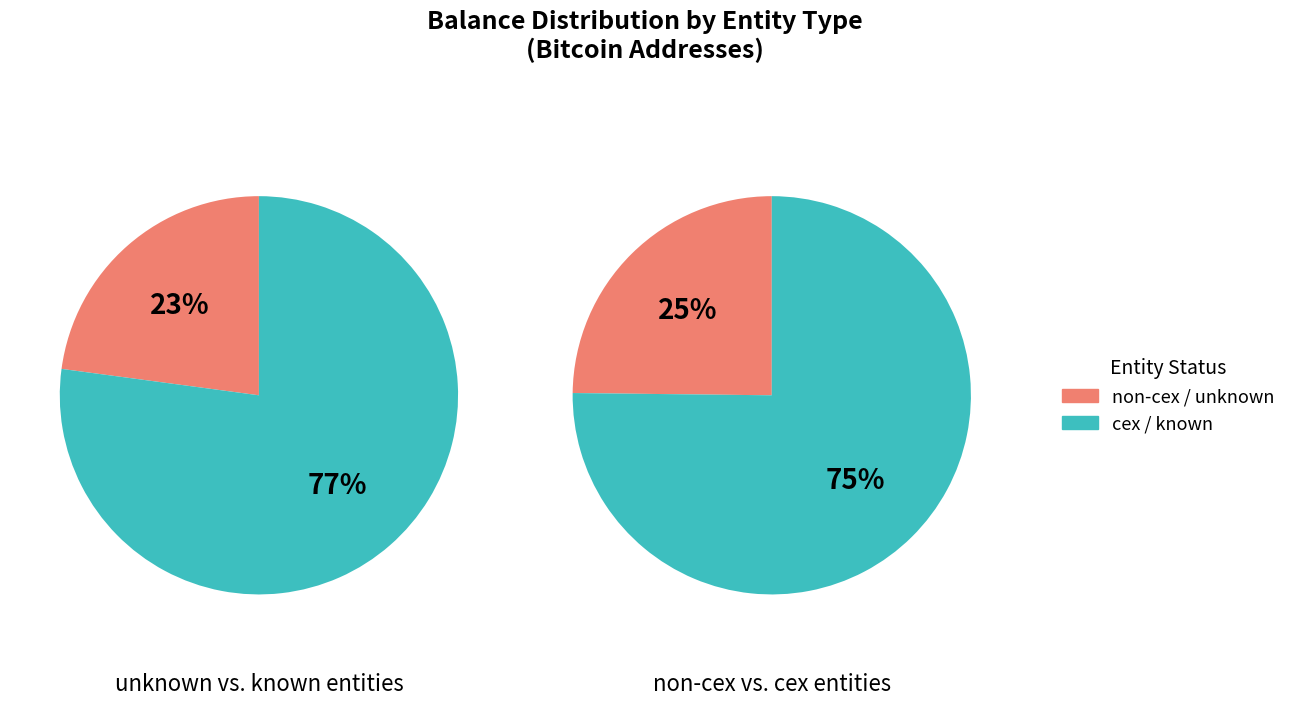

Does cex account for over 50% of the chart?

Yes